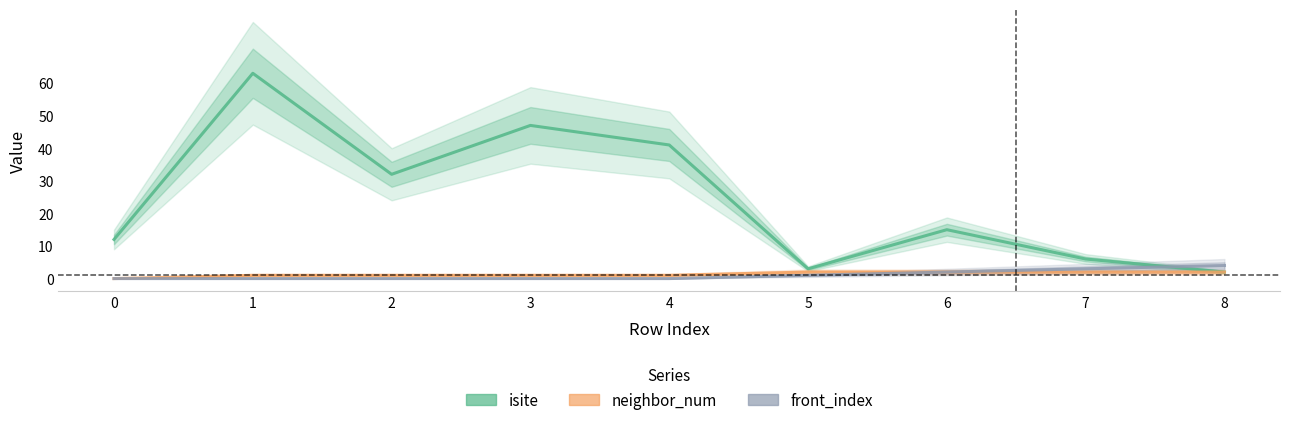

At which label does isite reach its peak?

1